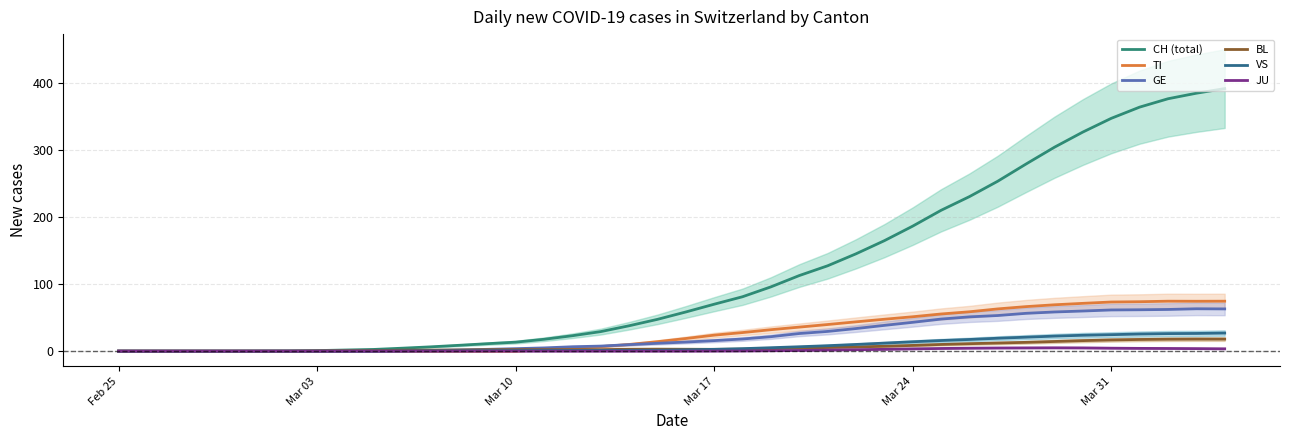

What is the greatest value displayed?

391.5